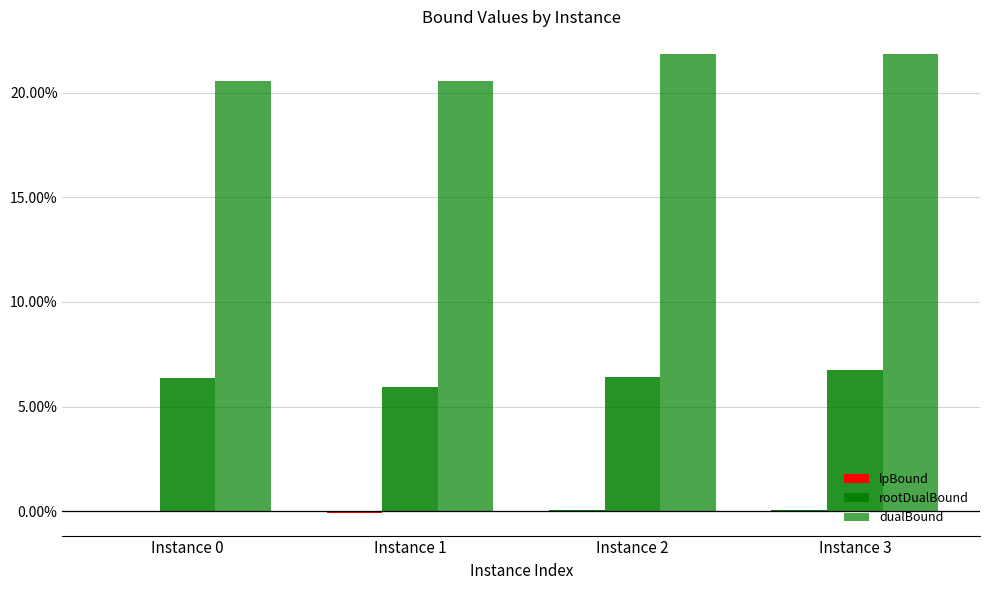

Reading left to right, what are all the values shown in this chart?

lpBound: Instance 0=-0.0	Instance 1=-0.1	Instance 2=0.1	Instance 3=0.0
rootDualBound: Instance 0=6.4	Instance 1=5.9	Instance 2=6.4	Instance 3=6.8
dualBound: Instance 0=20.5	Instance 1=20.5	Instance 2=21.8	Instance 3=21.8